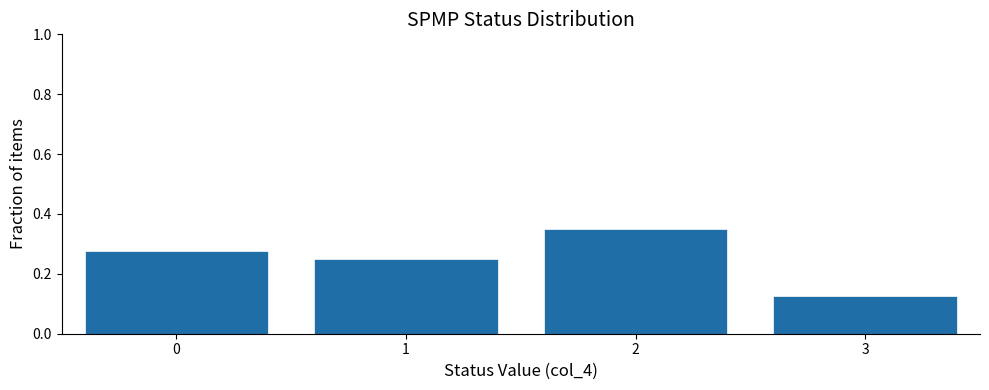

Over which range of the x-axis is the bar tallest?

1.5 to 2.5